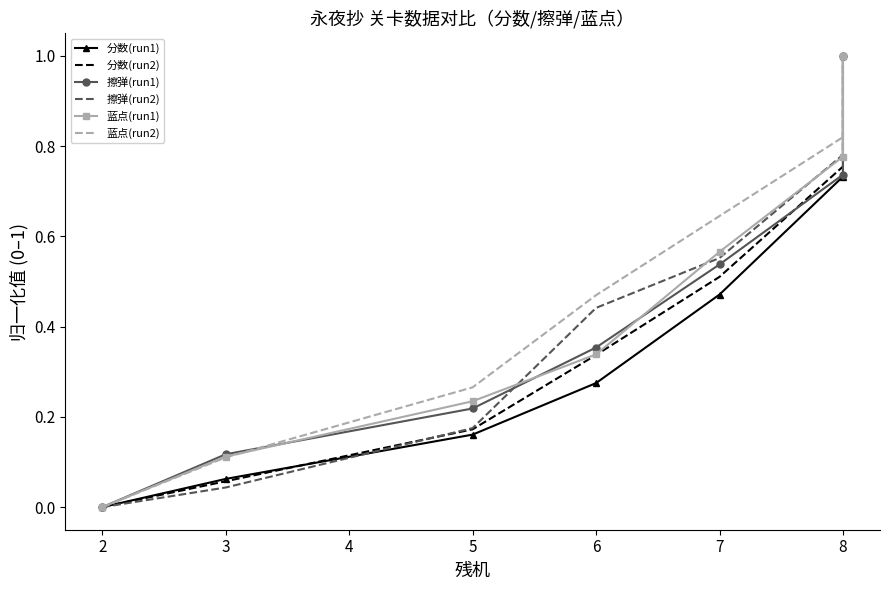

What is the difference between the second highest and minimum values in the 分数(run1) series?

0.7